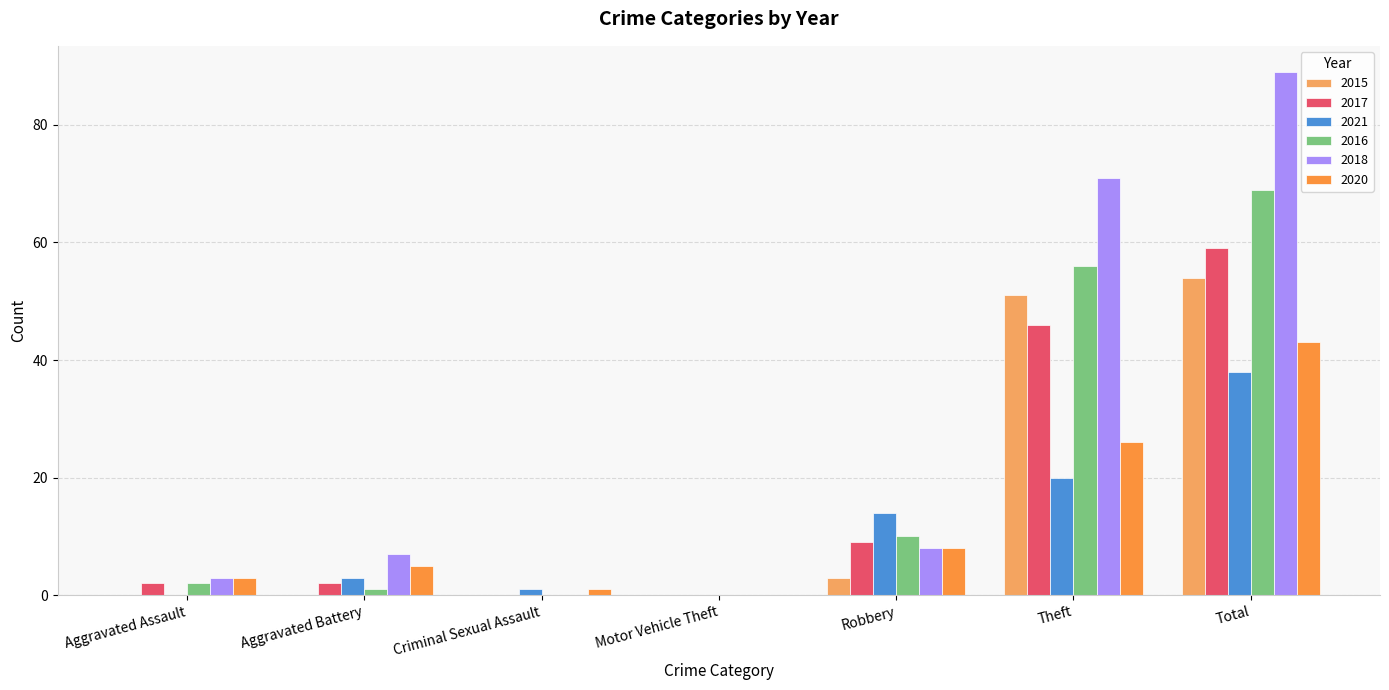

What is the approximate value of 2018 at Theft?

71